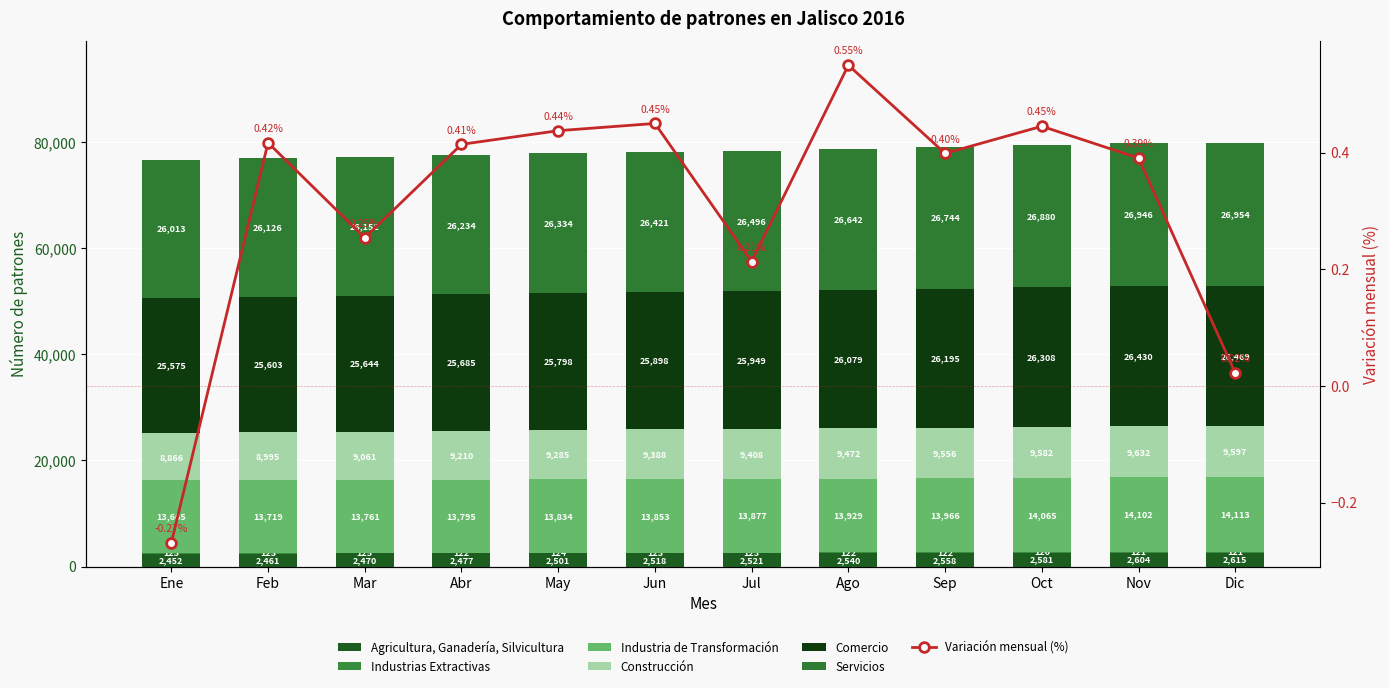

How many data points in Construcción are above 9408?

5